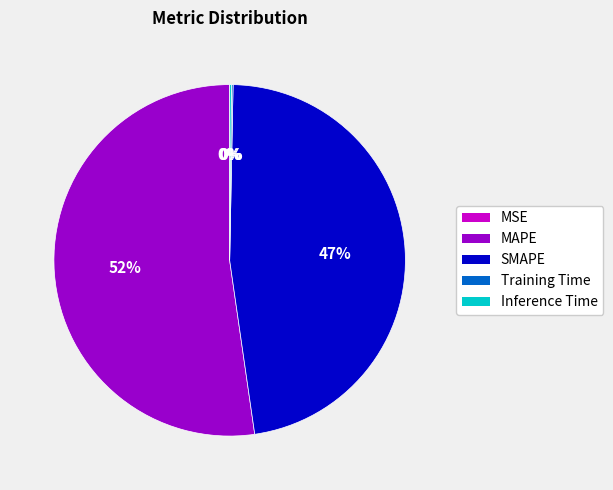

Is SMAPE the majority of the pie?

No